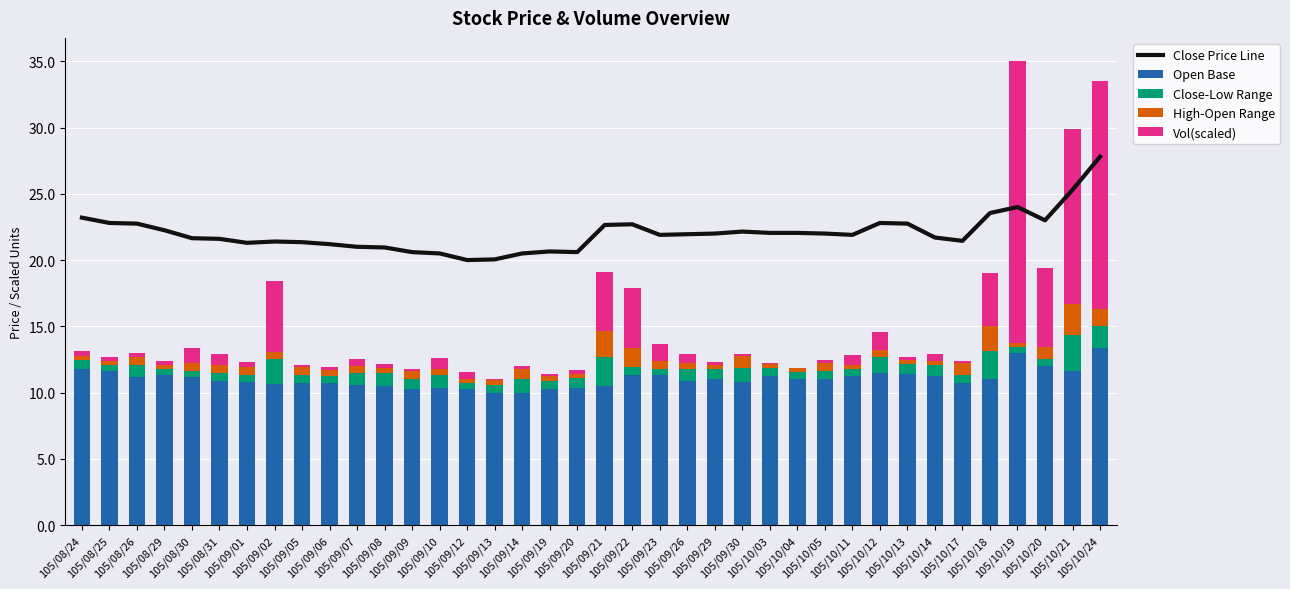

What is the sum of the Vol(scaled) values at 105/08/25 and 105/08/29?

0.5